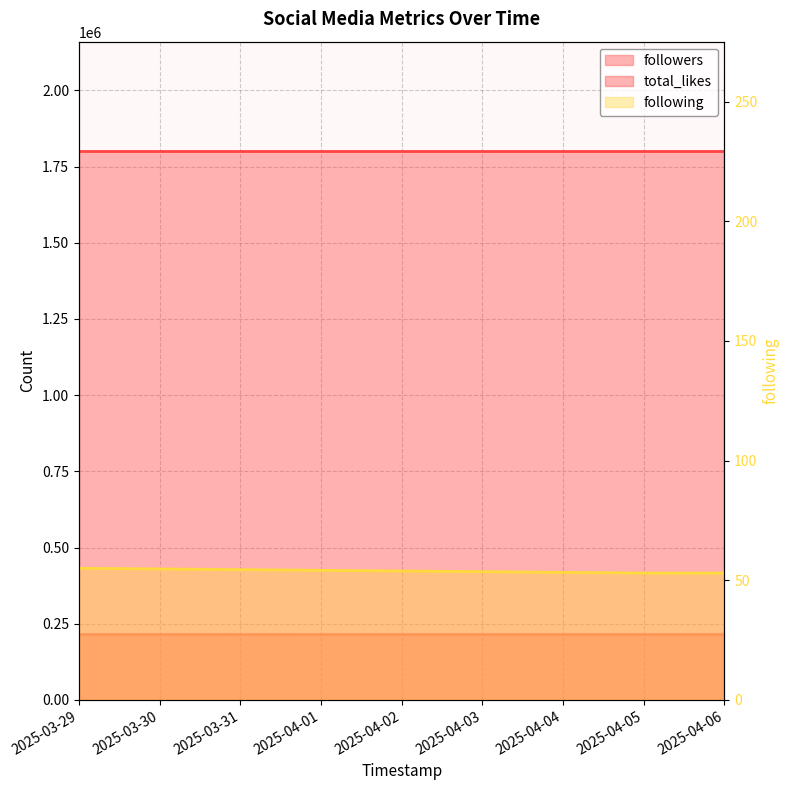

What is the value of the following point at the 4th from the left?

53